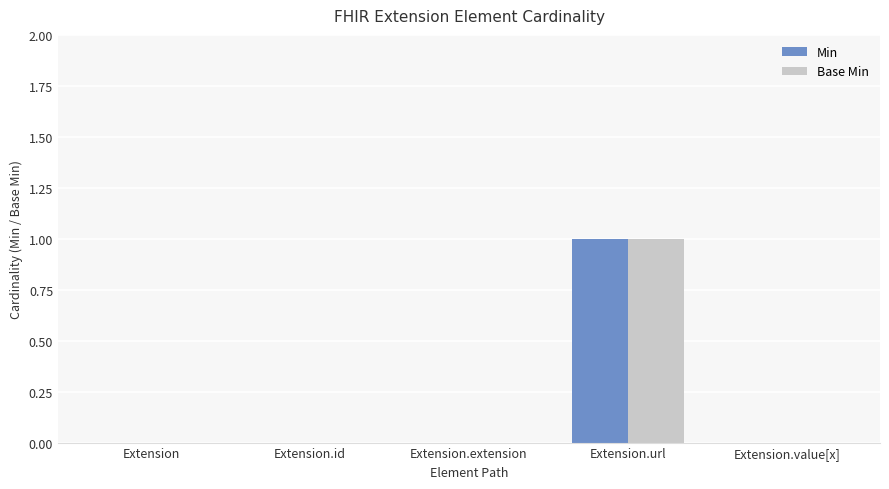

True or false: Min has a value of 0 at Extension.

True